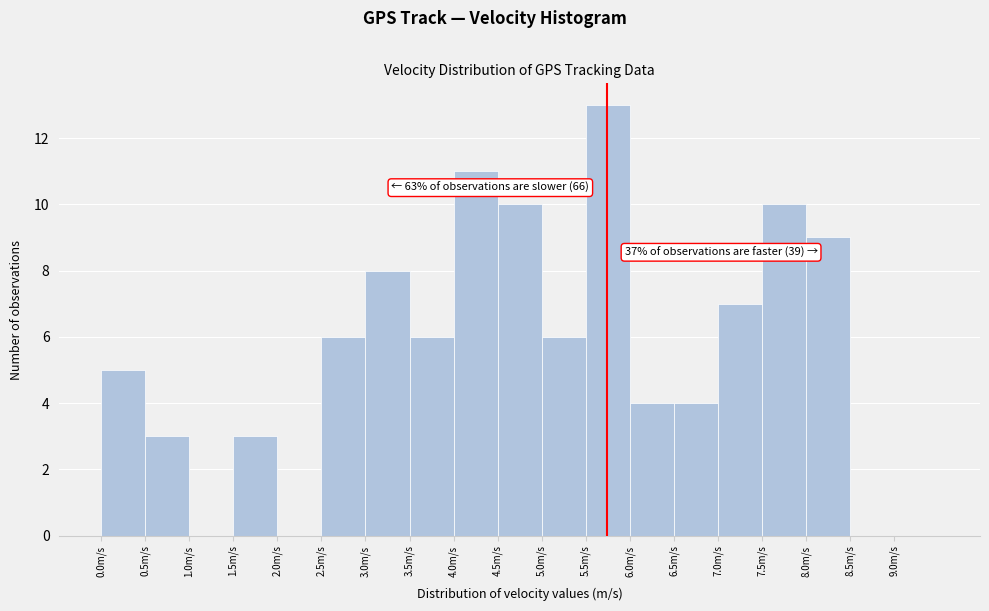

Over which range of the x-axis is the bar tallest?

5.5 to 6.0